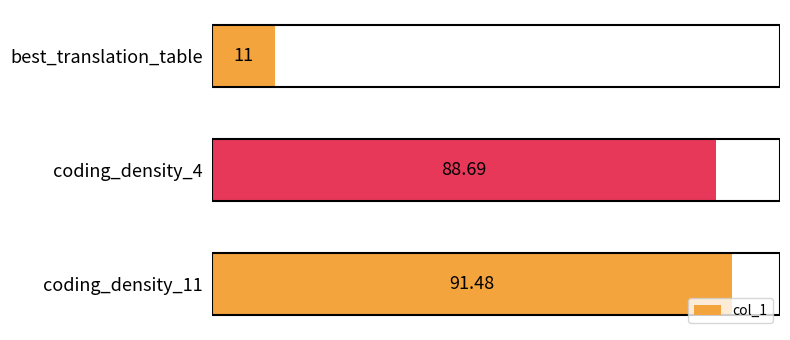

Which label corresponds to the smallest value in the chart?

best_translation_table